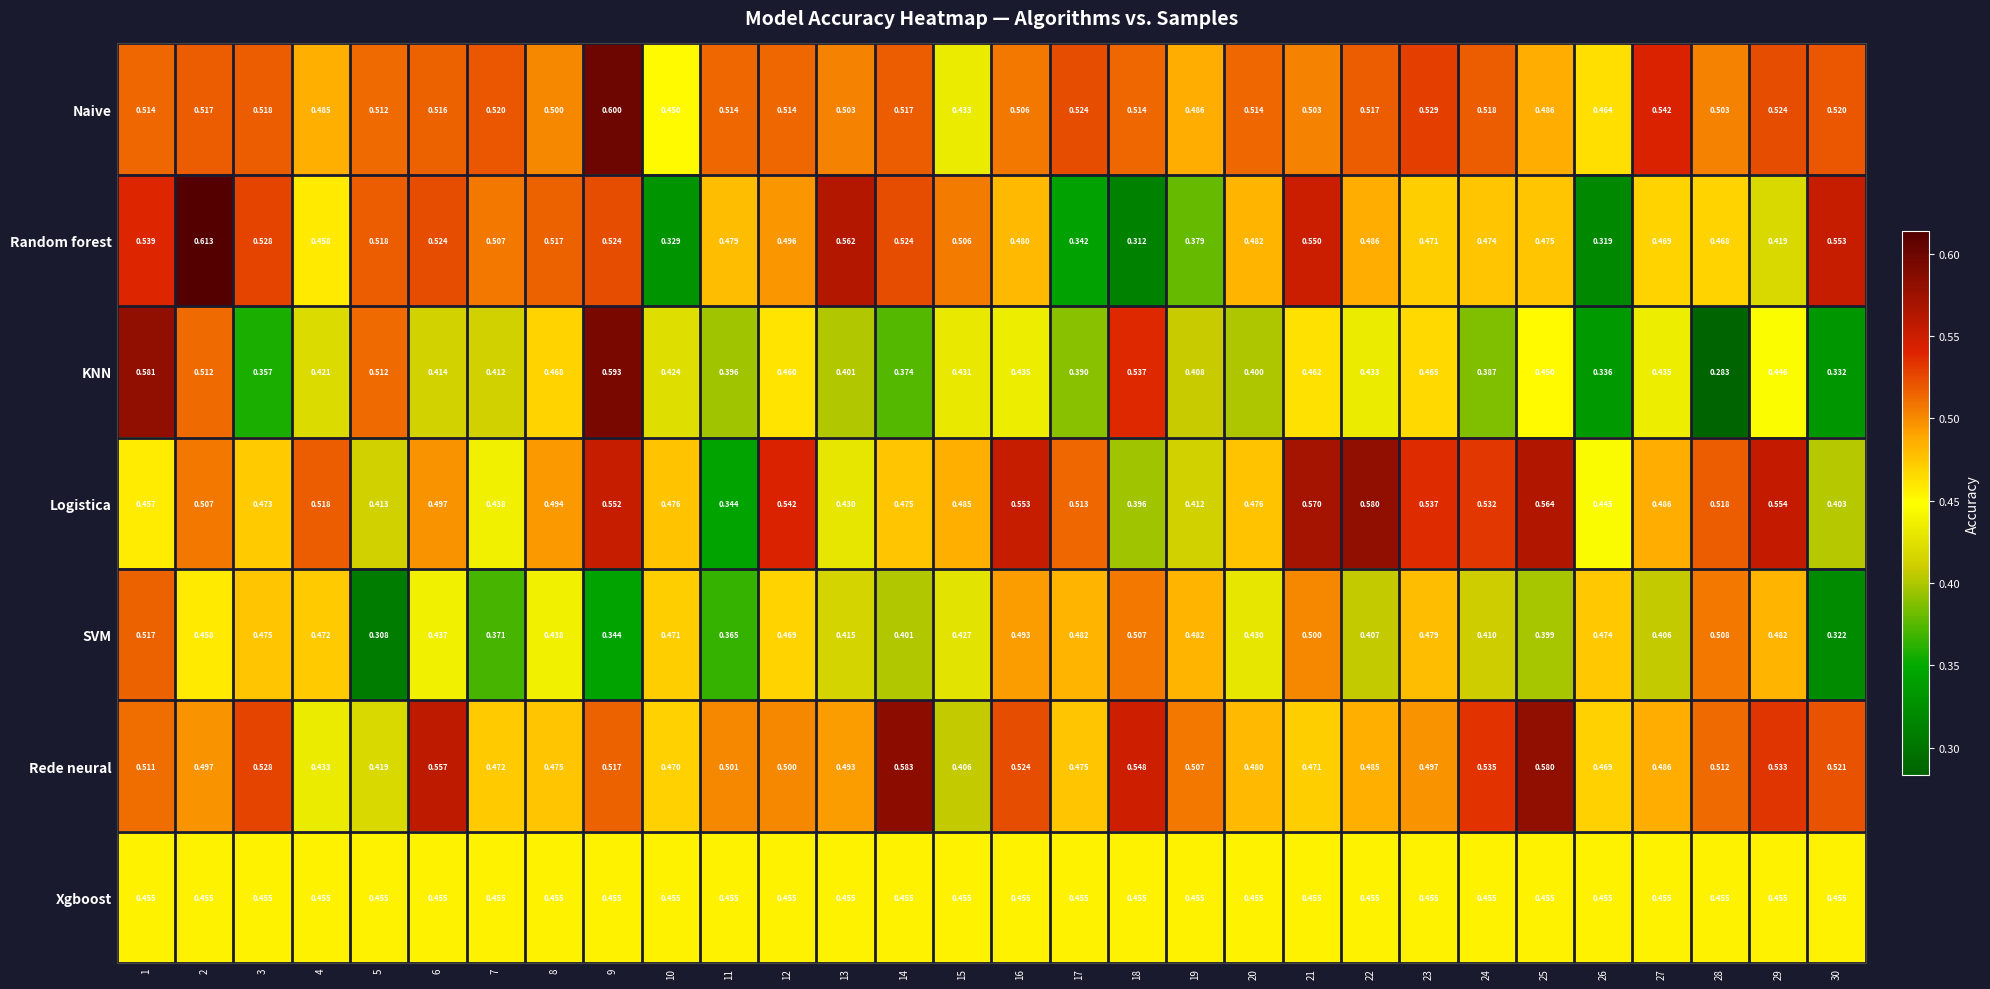

At which category is the sum across all series the highest?

9